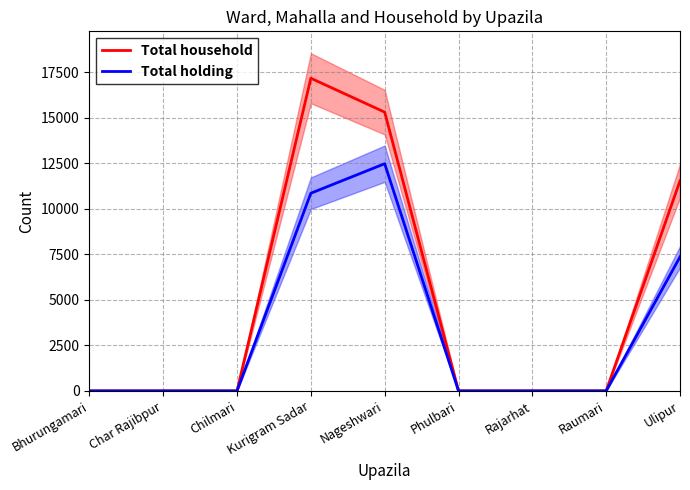

At which label does Total household reach its minimum?

Bhurungamari